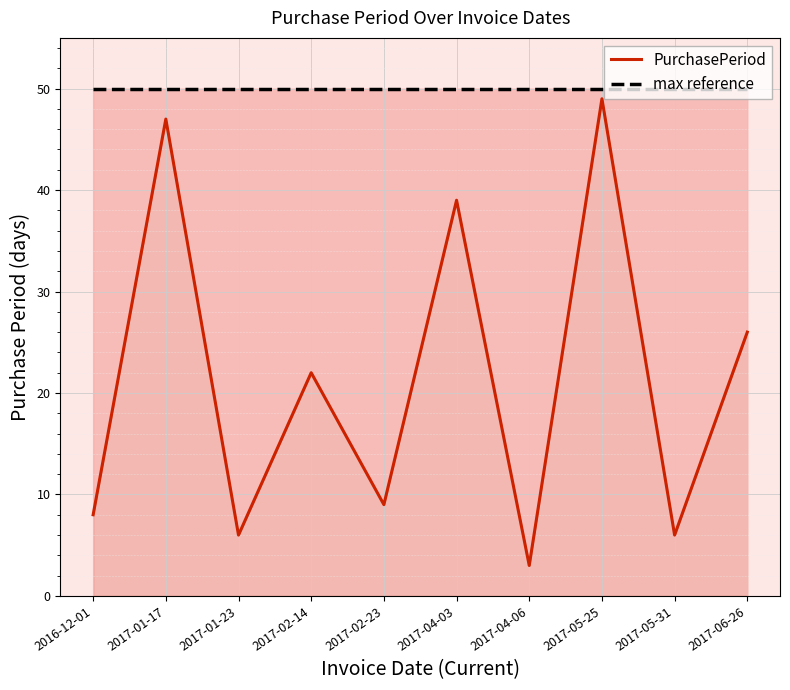

True or false: PurchasePeriod and max reference cross at least once.

False